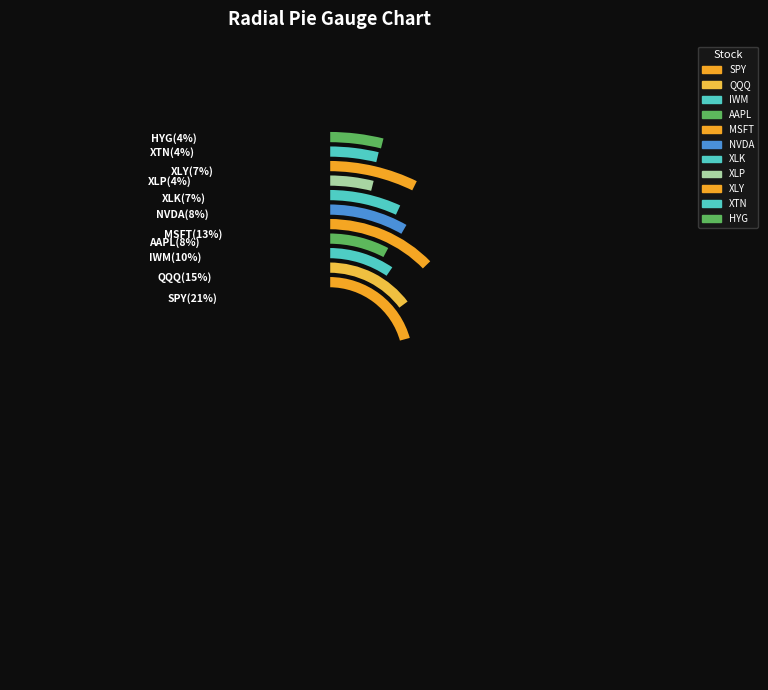

What is the change in value from IWM to HYG?

-110.0